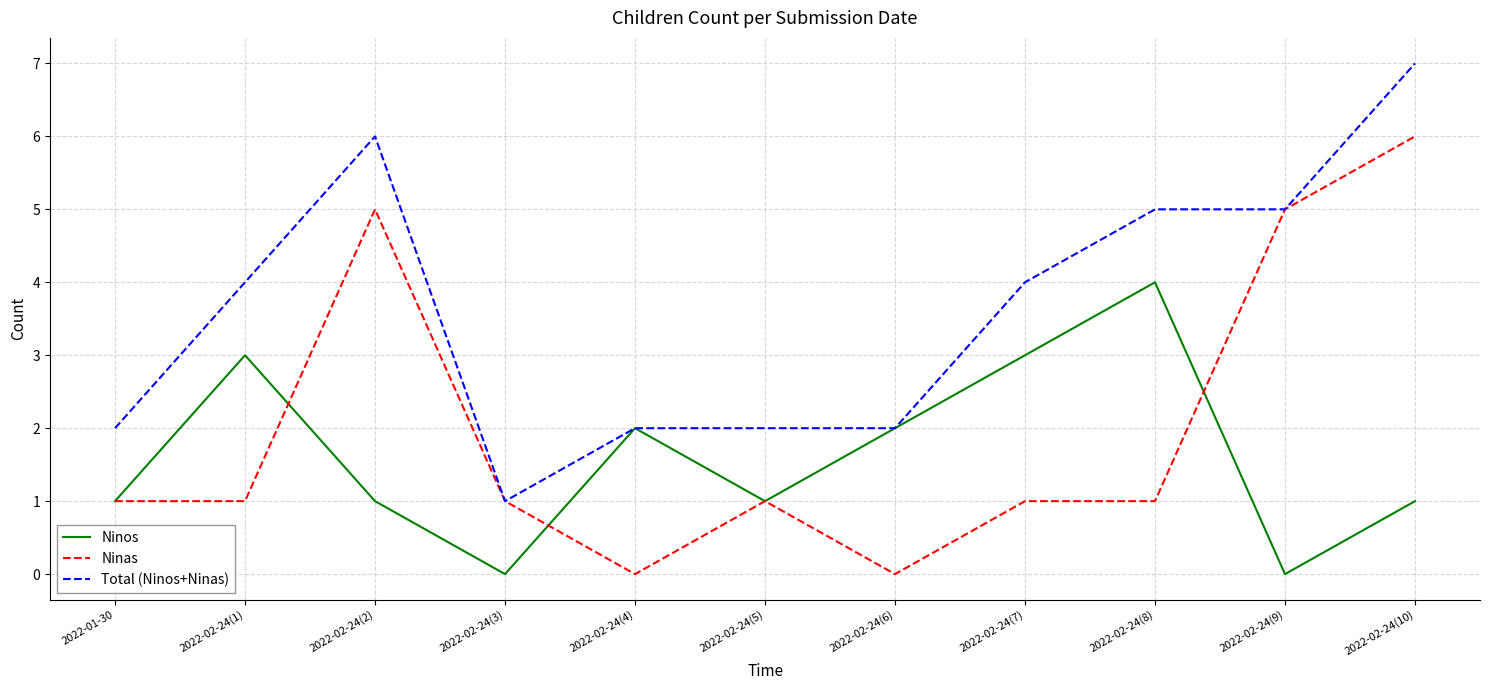

Rank the series by their average value, from lowest to highest.

Ninos, Ninas, Total (Ninos+Ninas)